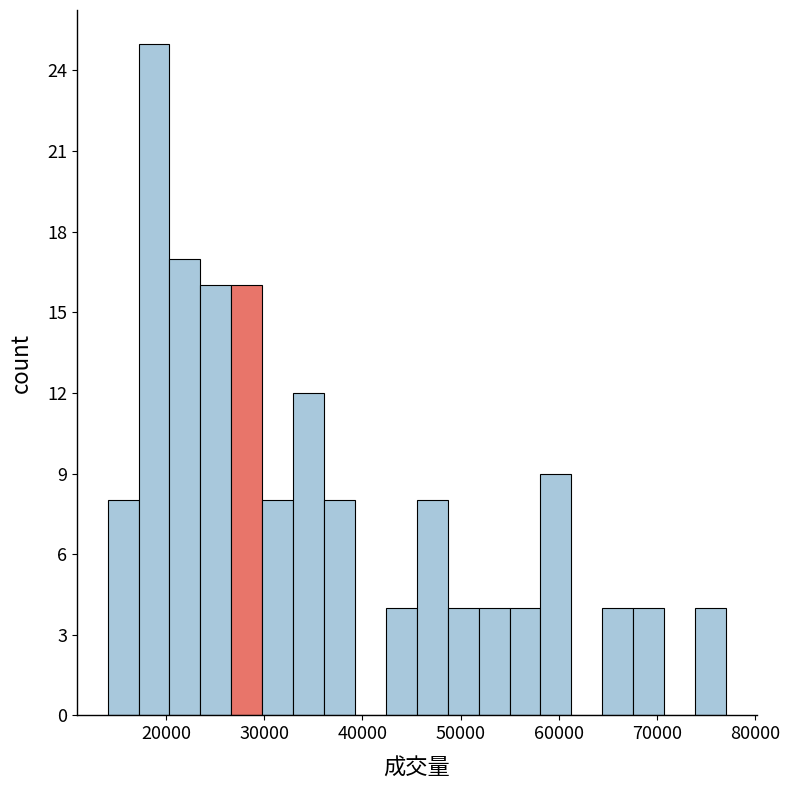

Around what value on the x-axis is the tallest bar? Give the approximate position of its centre, as read against the axis.

19000